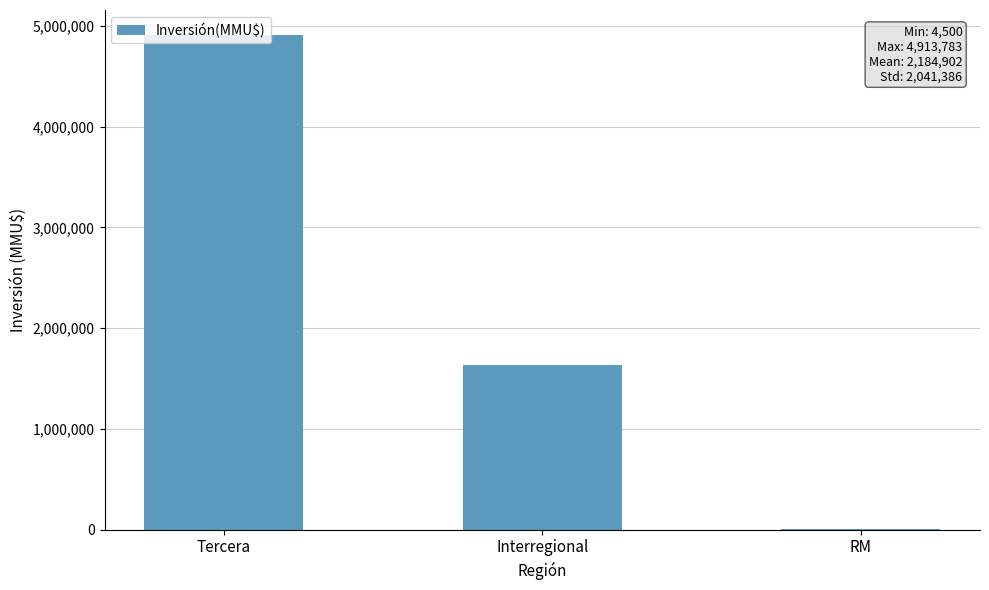

Which has a higher value, Tercera or RM?

Tercera